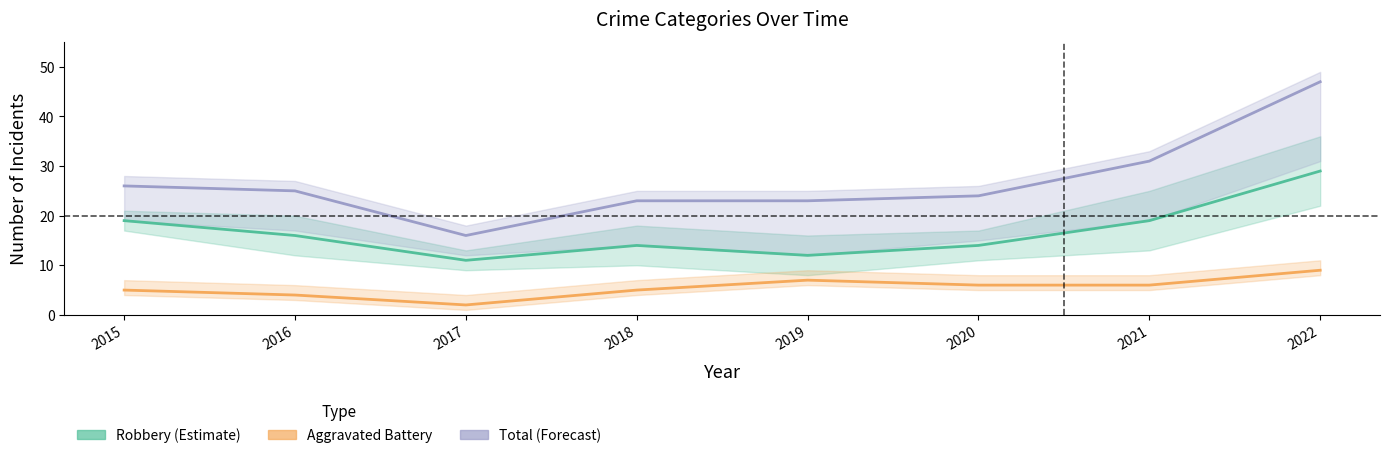

What is the sum of the Robbery (Estimate) values at 2020 and 2017?

25